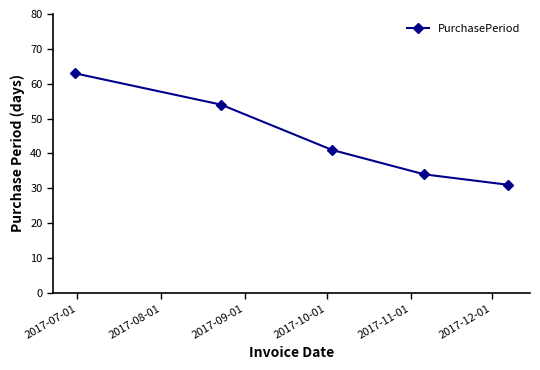

What is the average value?

45